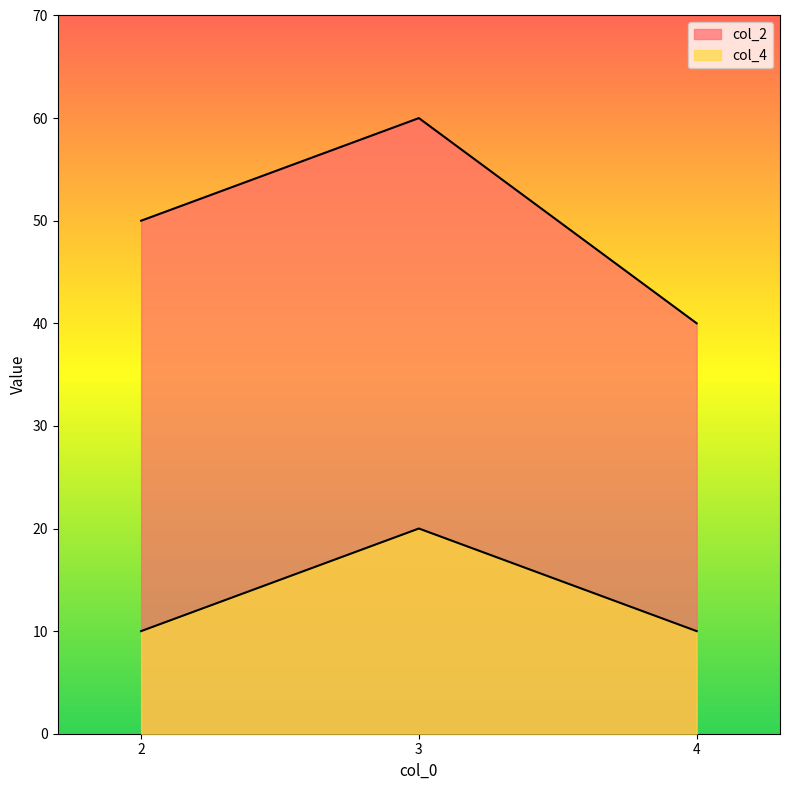

Does the chart display data point markers on the line(s)?

No